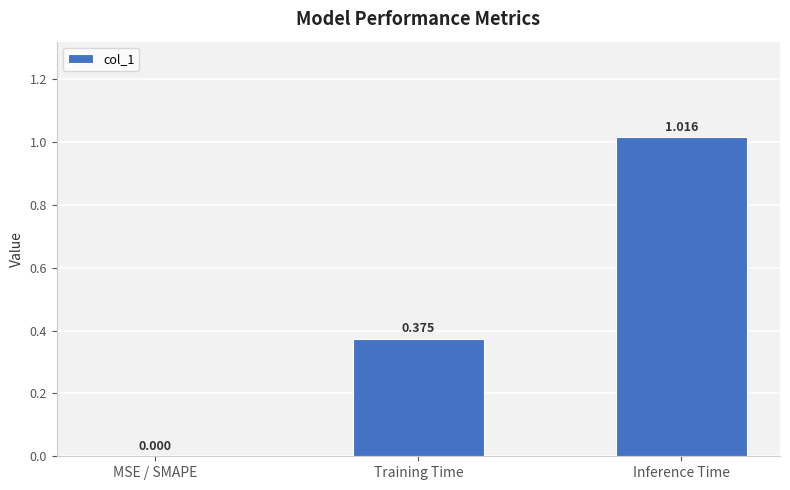

At which category does the chart reach its peak across all series?

Inference Time